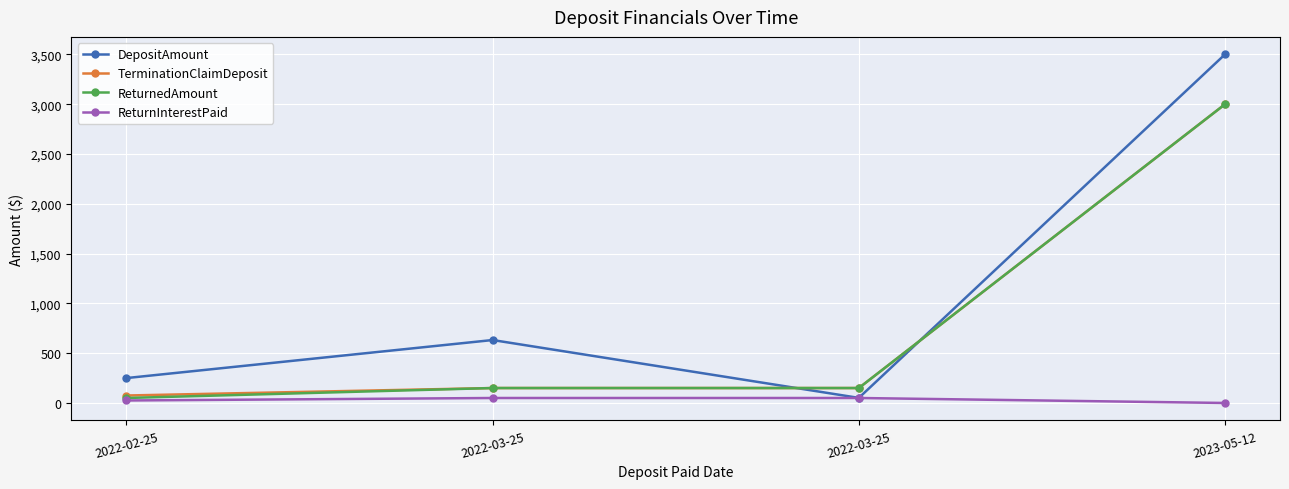

Which series has the widest spread of values?

DepositAmount